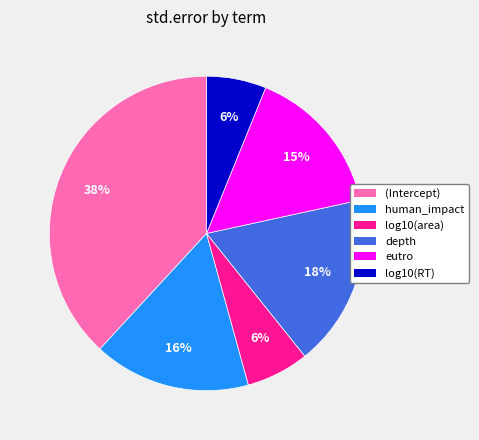

To the nearest percent, what is the difference between the log10(RT) and (Intercept) slice percentages?

32%